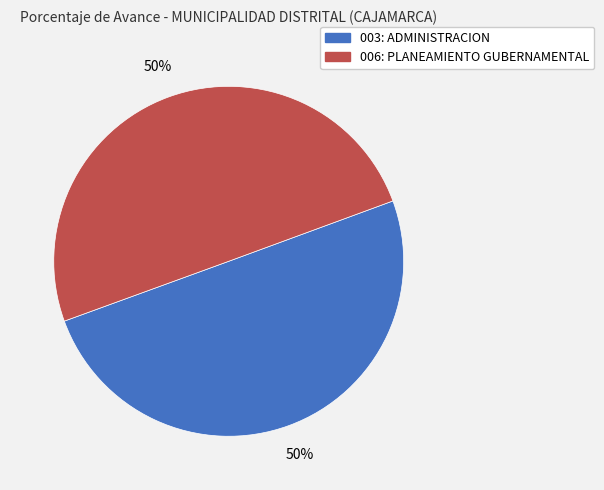

To the nearest percent, what is the average slice percentage?

50%